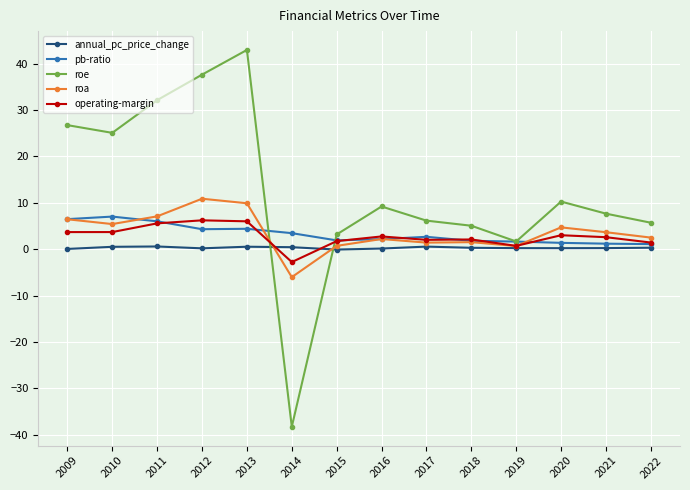

Which series has the widest spread of values?

roe